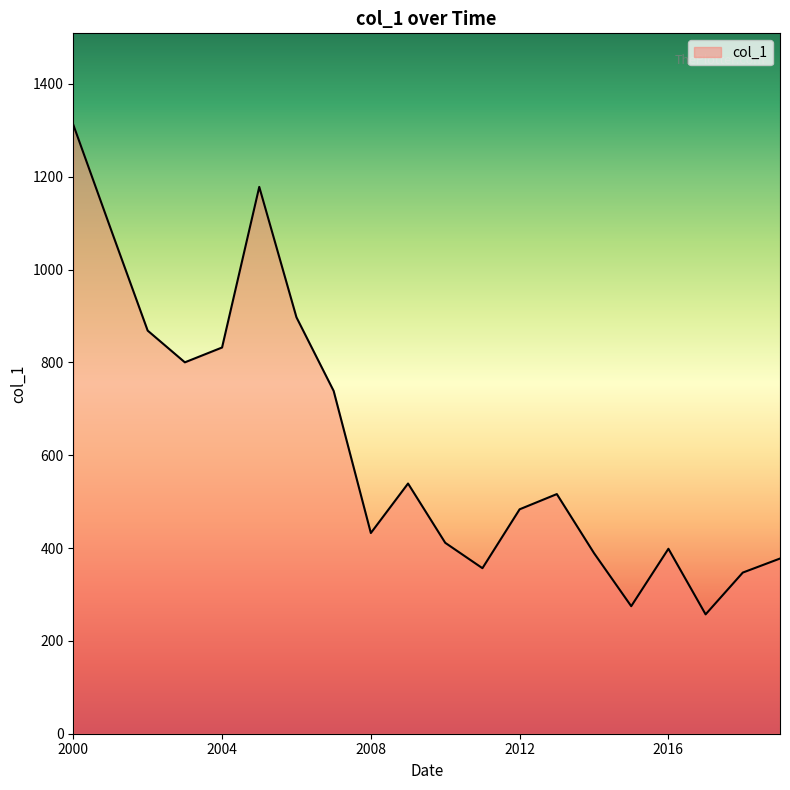

What is the maximum value shown in the chart?

1312.3